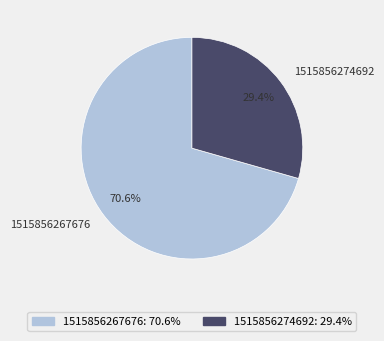

How much of the chart is everything except 1515856274692?

70.6%